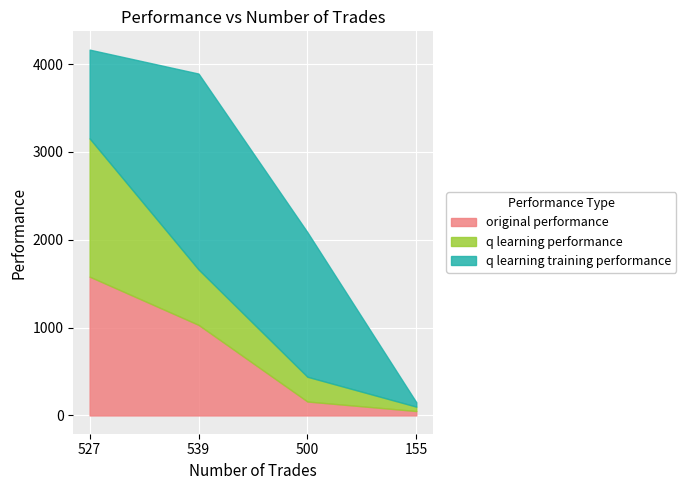

At how many categories does at least one series exceed -1812?

4